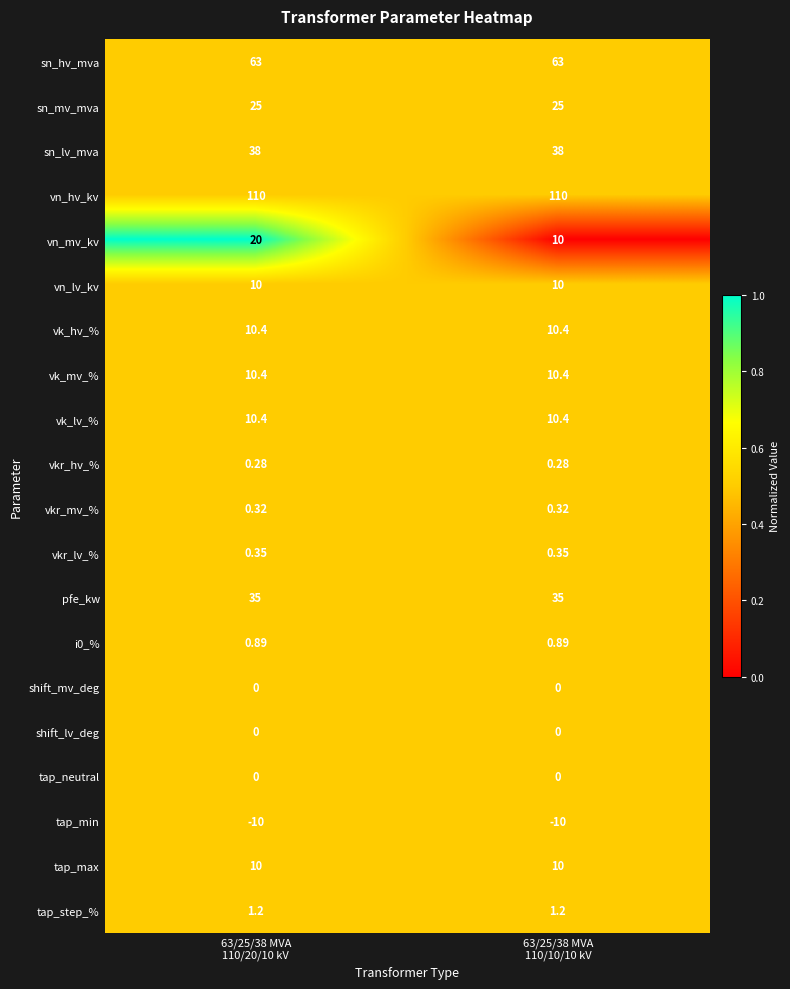

Which series has the largest total across all categories?

vn_hv_kv